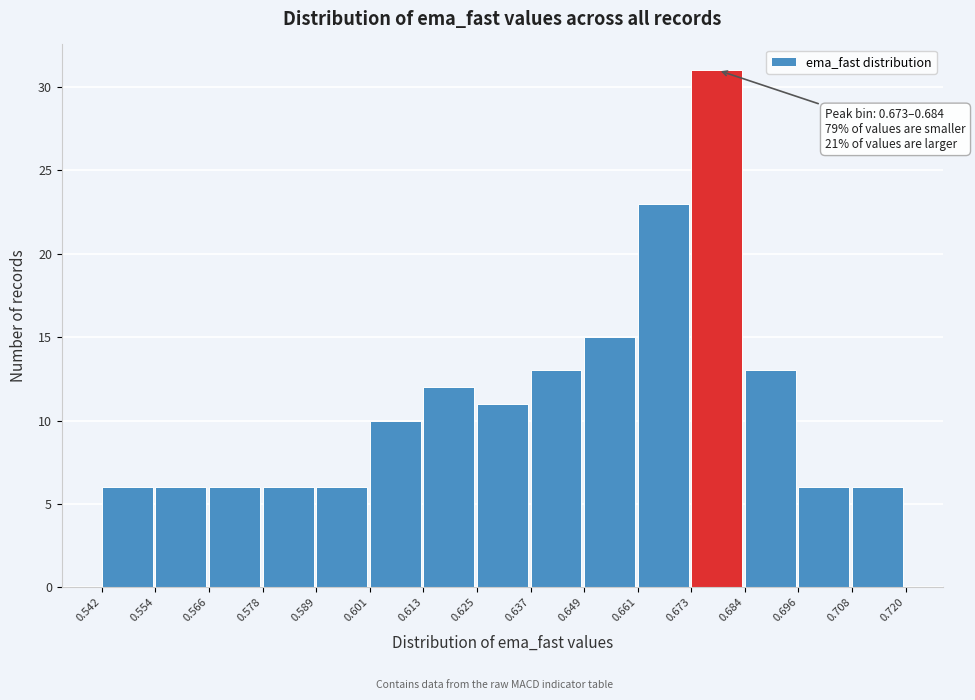

Over which range of the x-axis is the bar tallest?

0.673 to 0.684